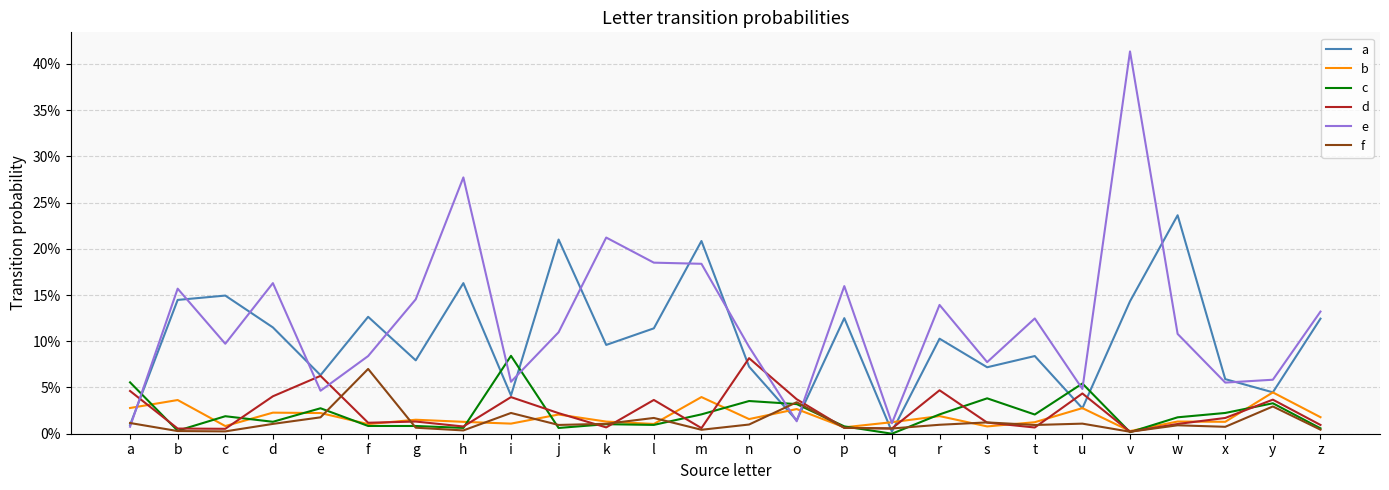

What are all the series names shown in the legend?

a, b, c, d, e, f